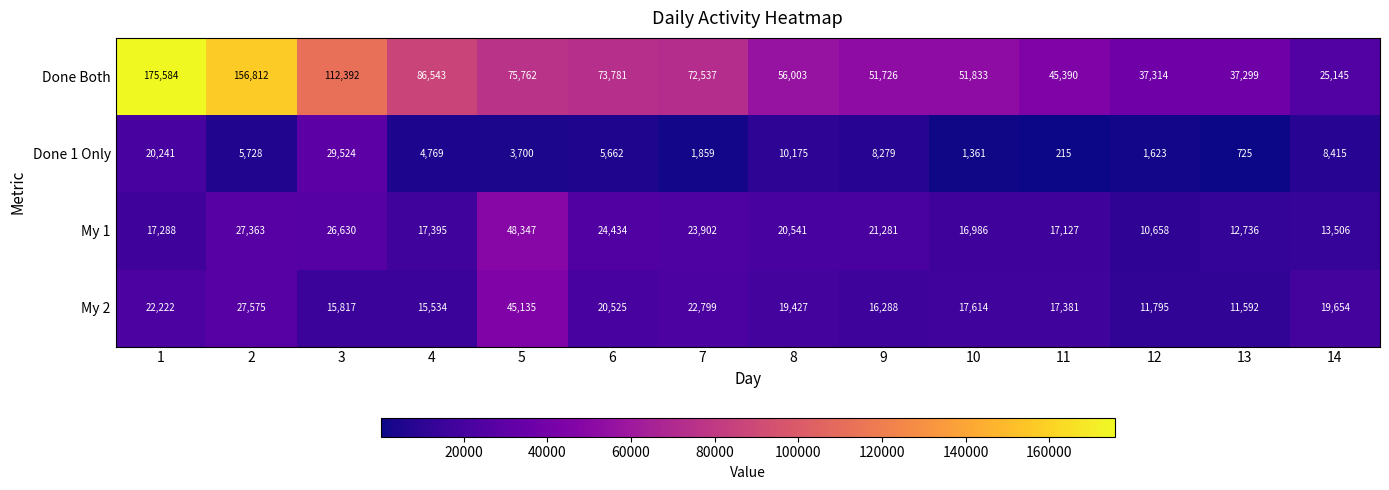

Read the My 1 value at 10, to the nearest 100.

17000